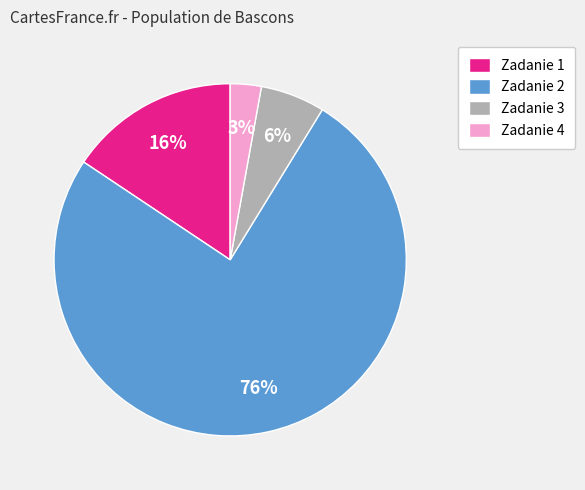

Do Zadanie 1 and Zadanie 2 together represent more than half of the pie?

Yes